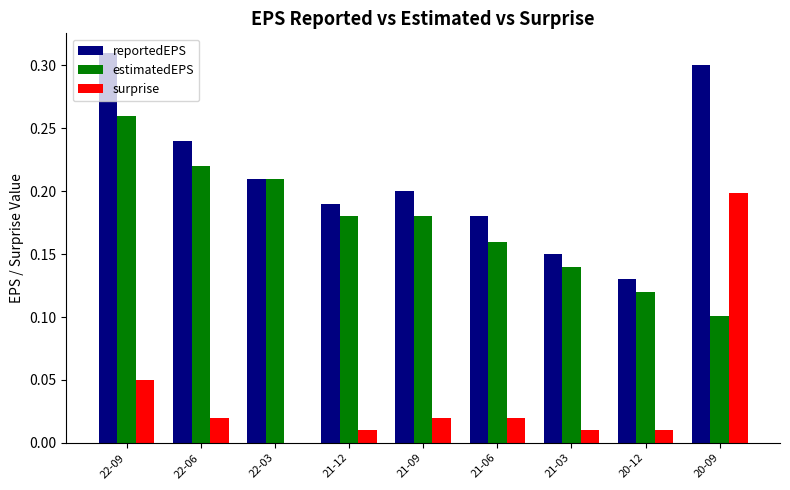

Which series has the largest total across all categories?

reportedEPS